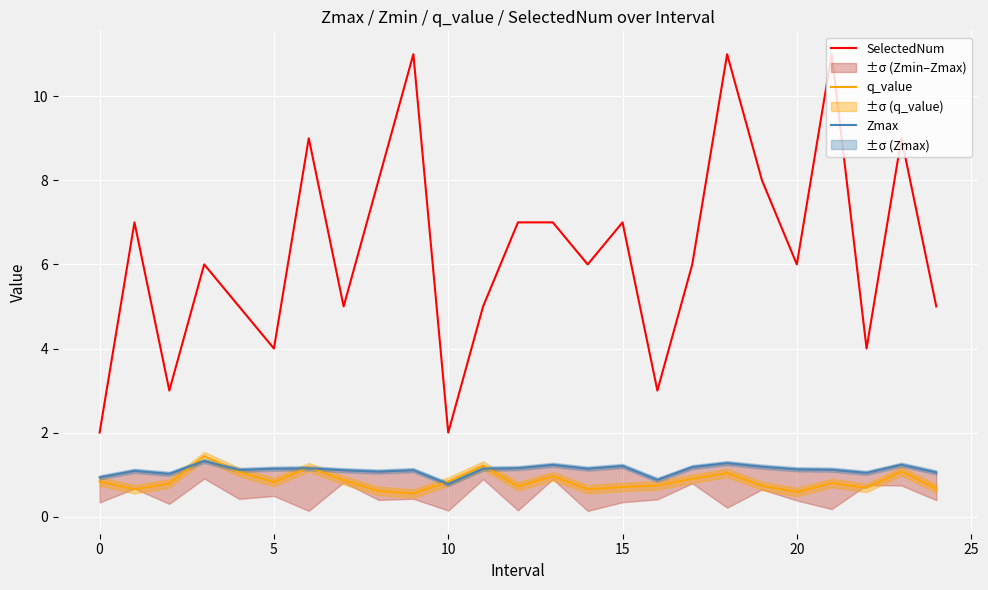

Which series has the largest range (max minus min)?

SelectedNum